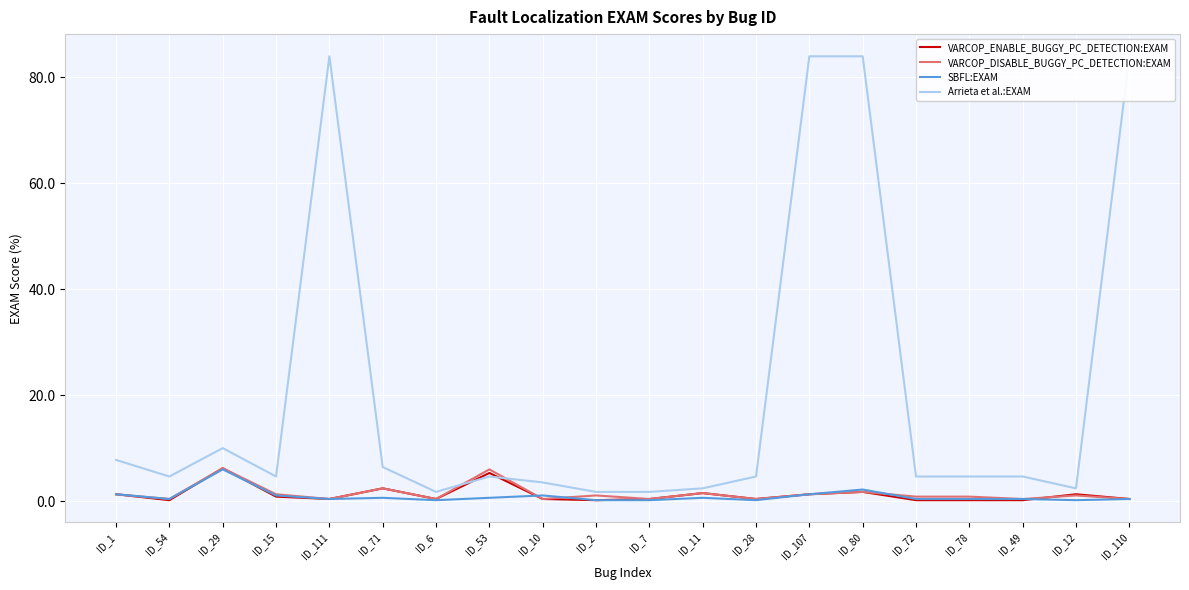

At ID_110, list the series in order from largest to smallest.

Arrieta et al.:EXAM, VARCOP_ENABLE_BUGGY_PC_DETECTION:EXAM, VARCOP_DISABLE_BUGGY_PC_DETECTION:EXAM, SBFL:EXAM